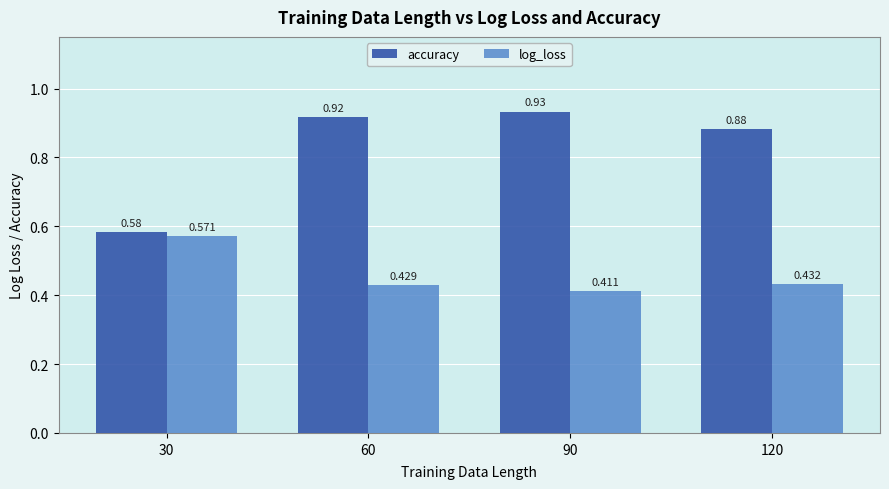

How many bars are there in total?

8